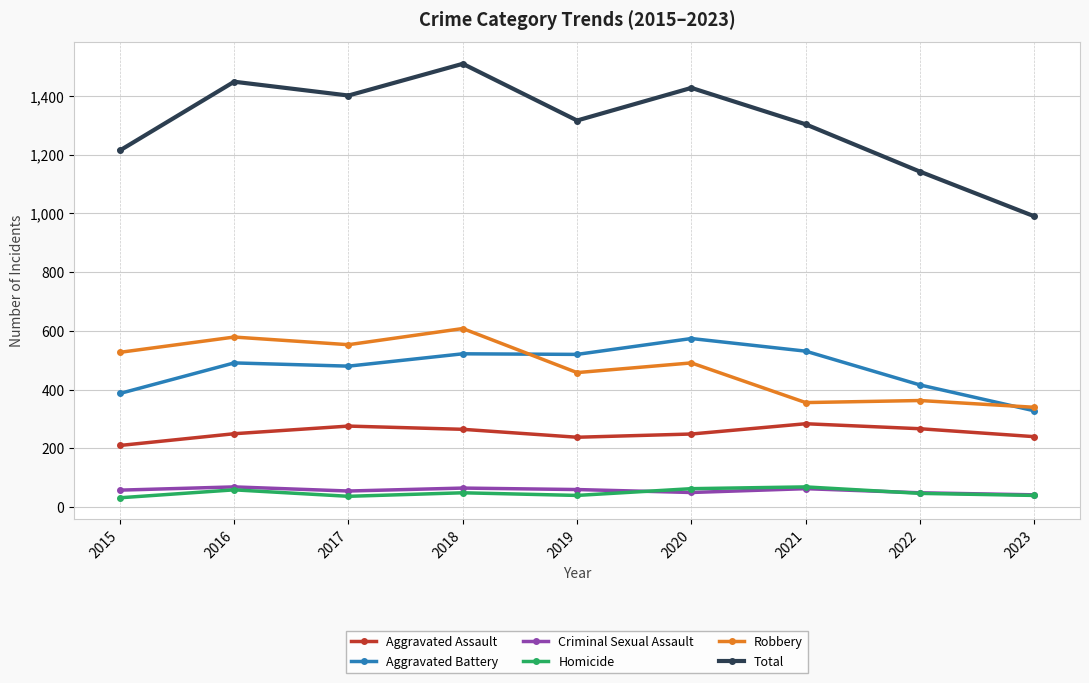

What are all the series names shown in the legend?

Aggravated Assault, Aggravated Battery, Criminal Sexual Assault, Homicide, Robbery, Total